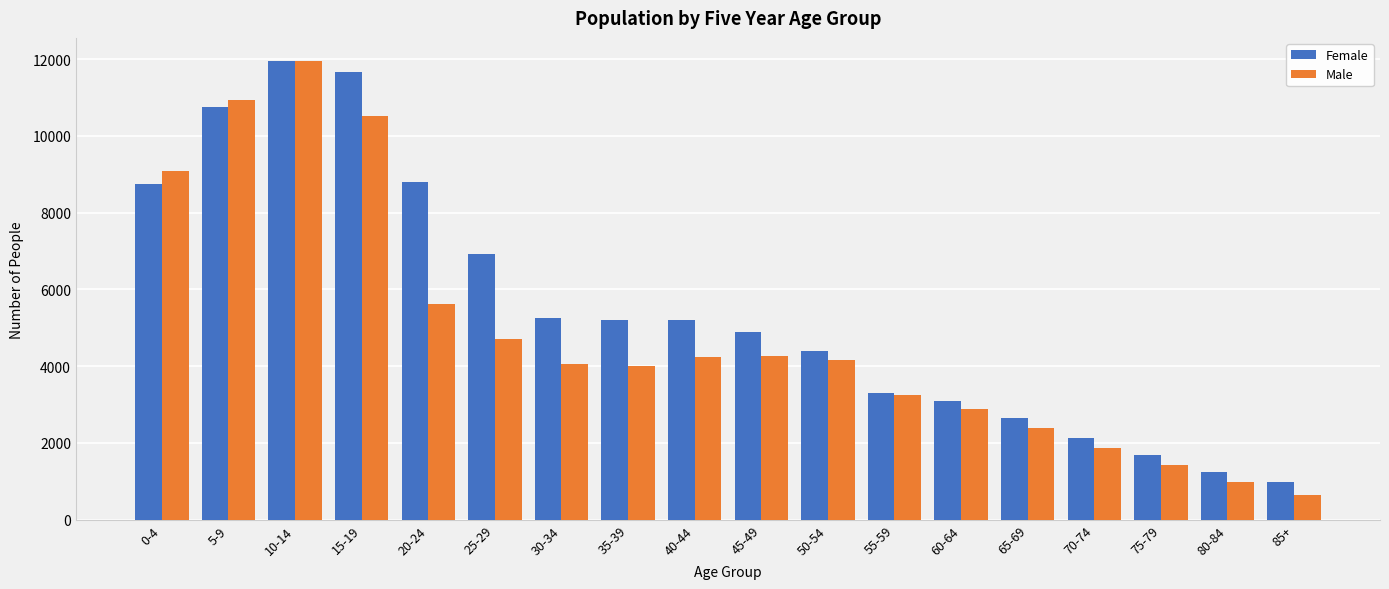

The value of Female at 20-24 is 8790. True or false?

True